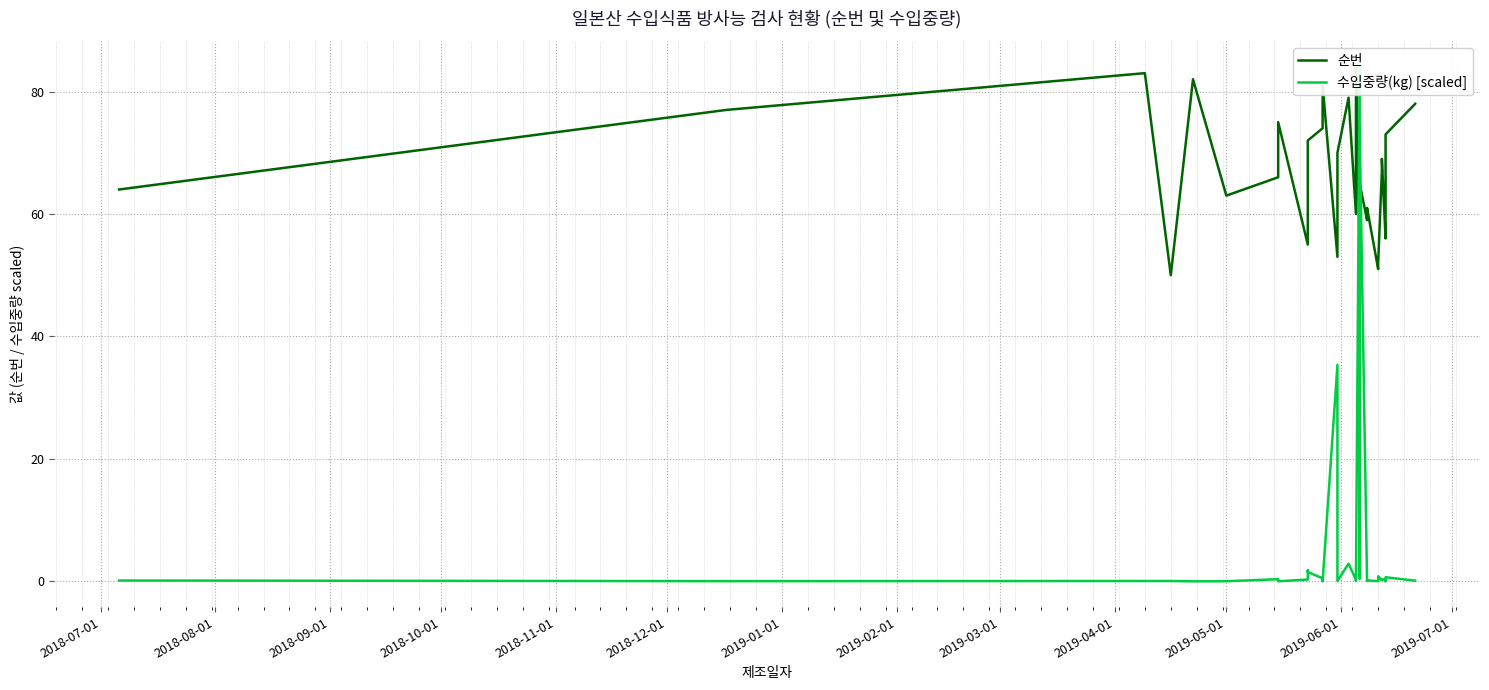

Is the value of 순번 at 2019-06-01 greater than the value of 수입중량(kg) [scaled] at 17?

Yes